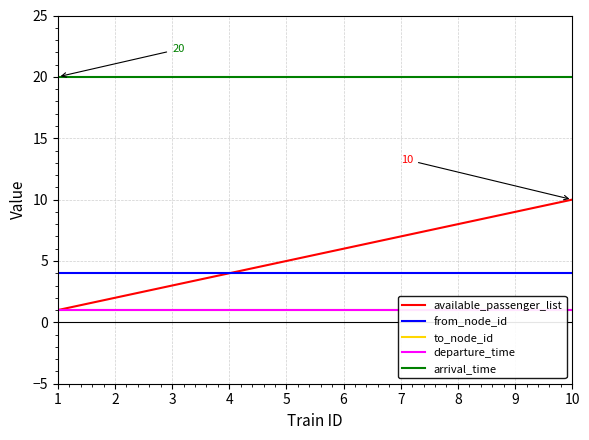

What is the approximate value of from_node_id at 1?

4